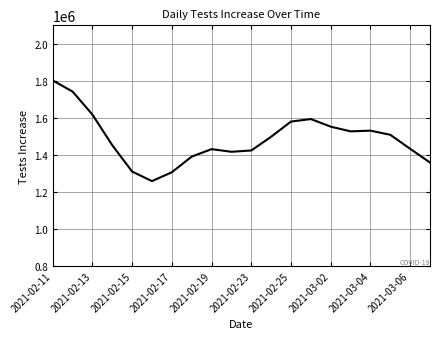

What is the greatest value displayed?

1802216